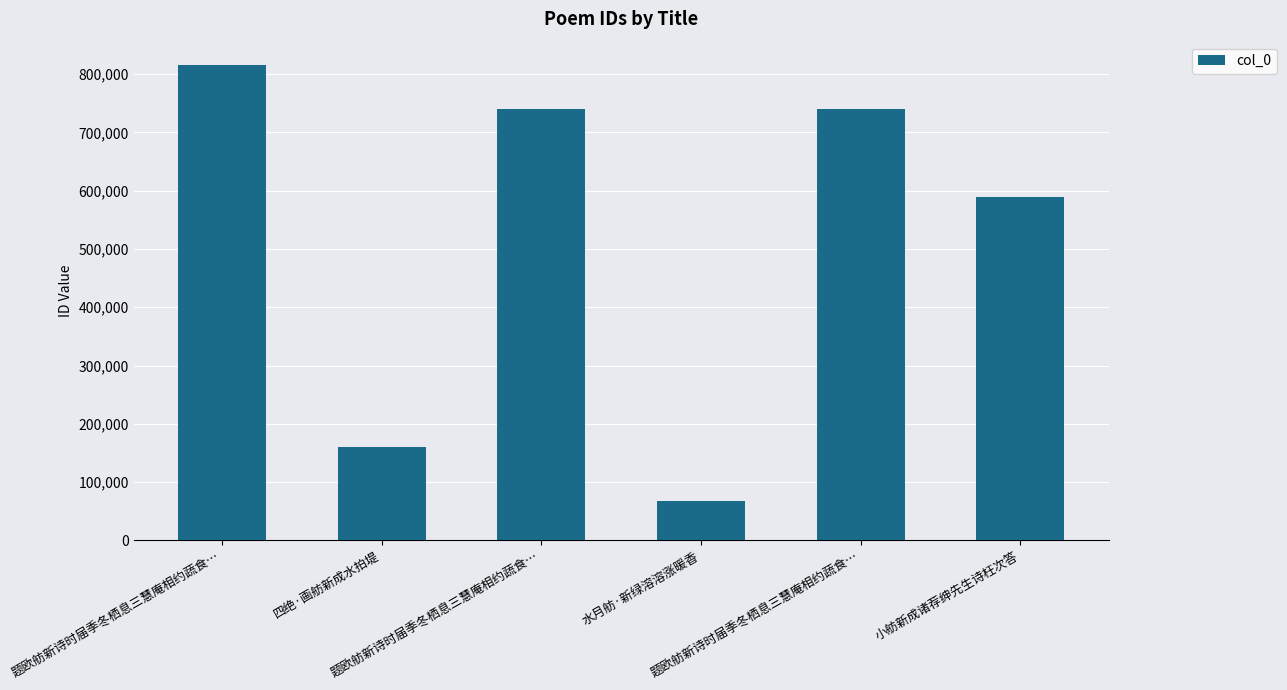

Does the chart contain any negative values?

No